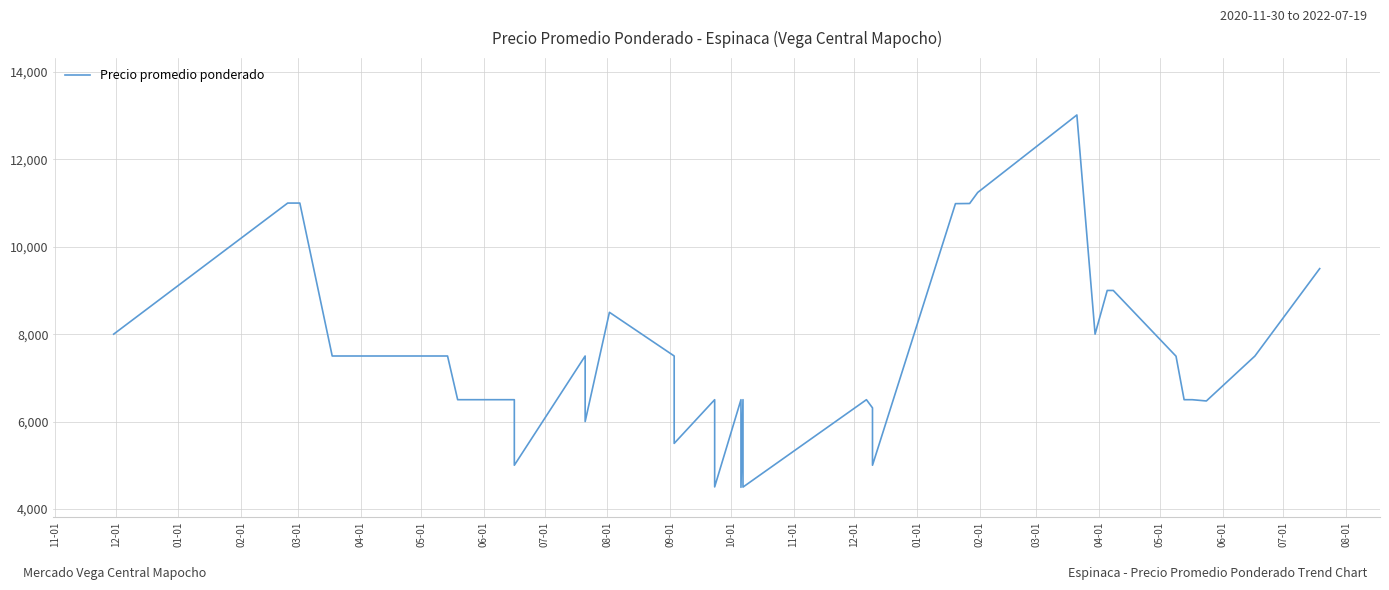

Reading right to left, extract all data points from this chart.

9500	7500	6471	6500	6500	7495	9000	9000	9000	8000	13016	11243	10990	10987	5000	6211	6313	6500	4500	6500	4495	6500	4504	6500	5500	7500	8500	6000	7500	5000	6500	6500	6500	7500	7500	7500	7500	11000	11000	8000